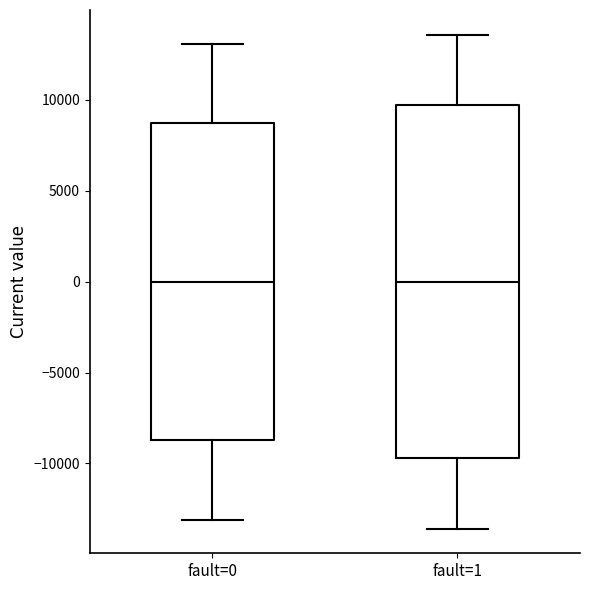

Where does the upper whisker of the box for fault=1 end on the y-axis? The values are not printed on the chart, so give them approximately, as read against the axis.

13500